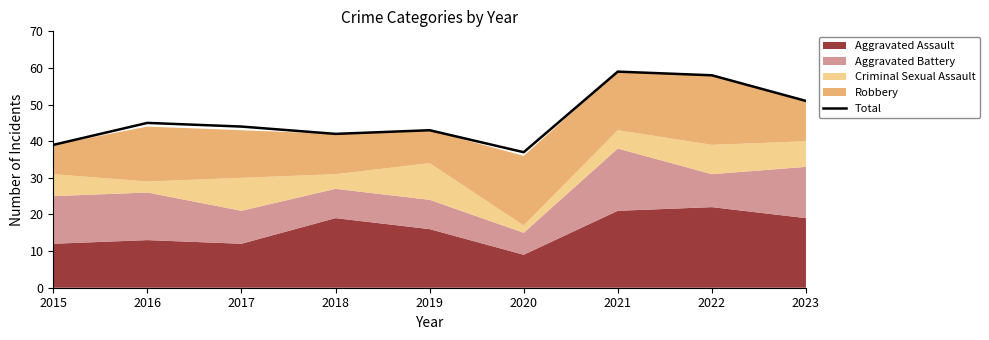

How many data points does each series have?

9